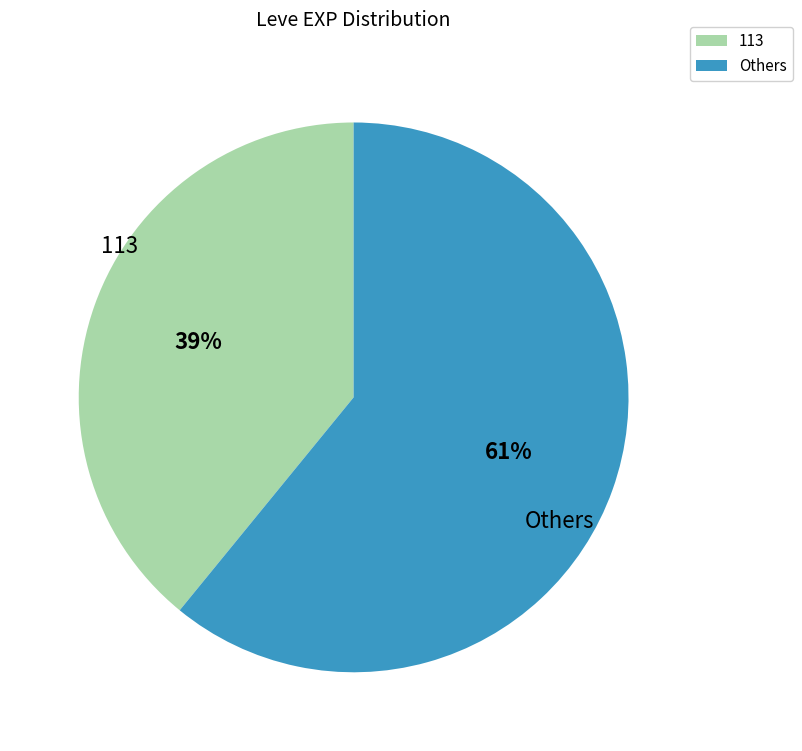

The Others slice represents 47% of the pie. True or false?

False